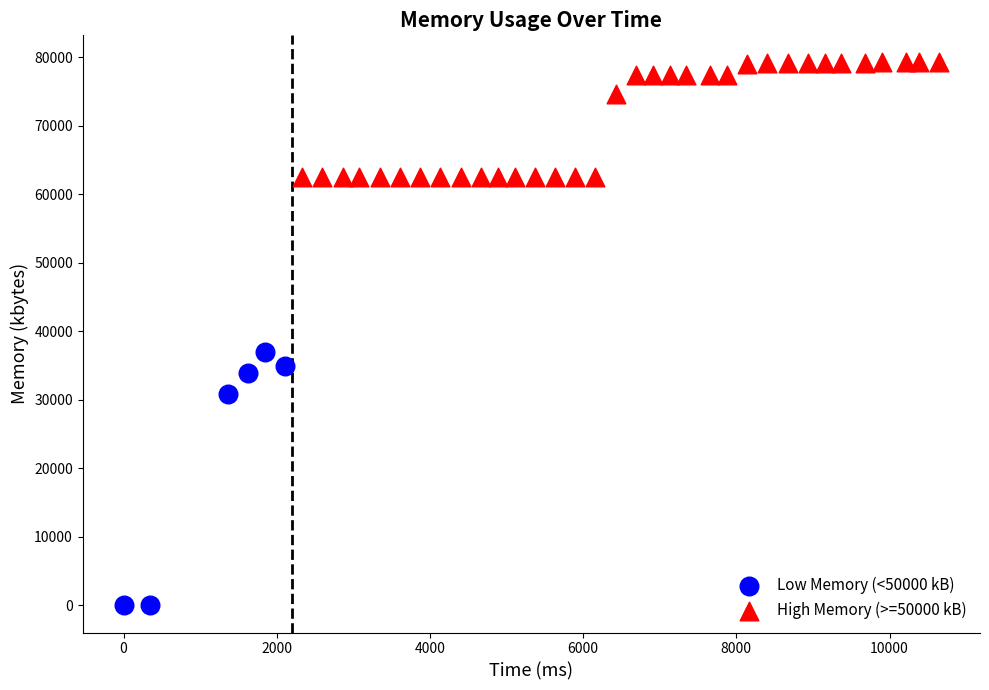

Which series contains the highest Y value?

High Memory (>=50000 kB)